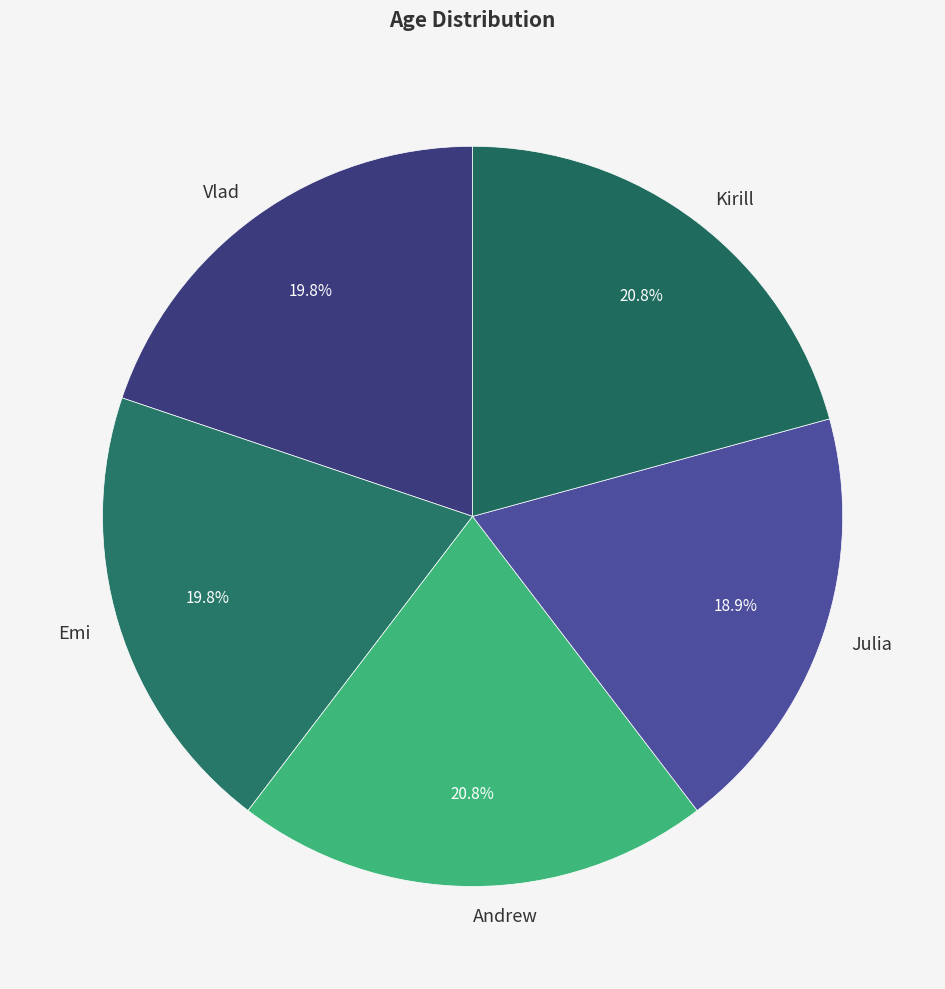

How much of the chart is everything except Vlad?

80.2%